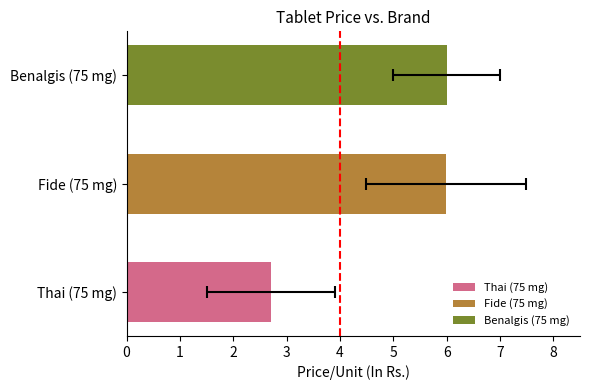

Does the chart contain stacked bars?

No